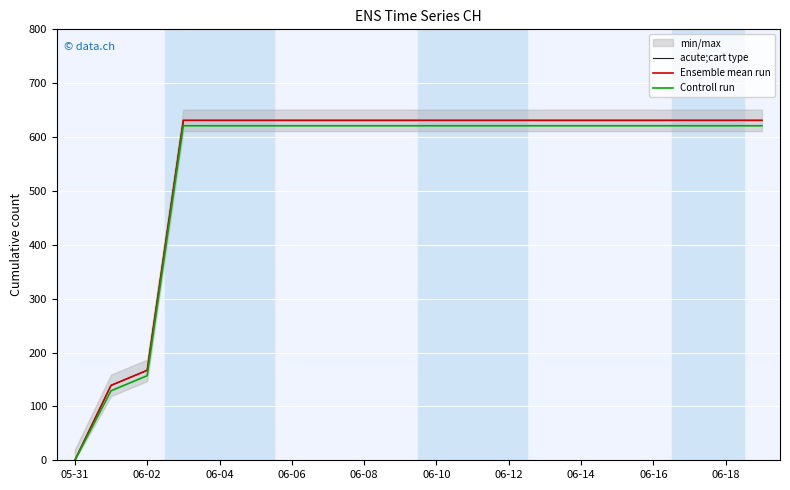

Which category has the lowest value across all series?

05-31